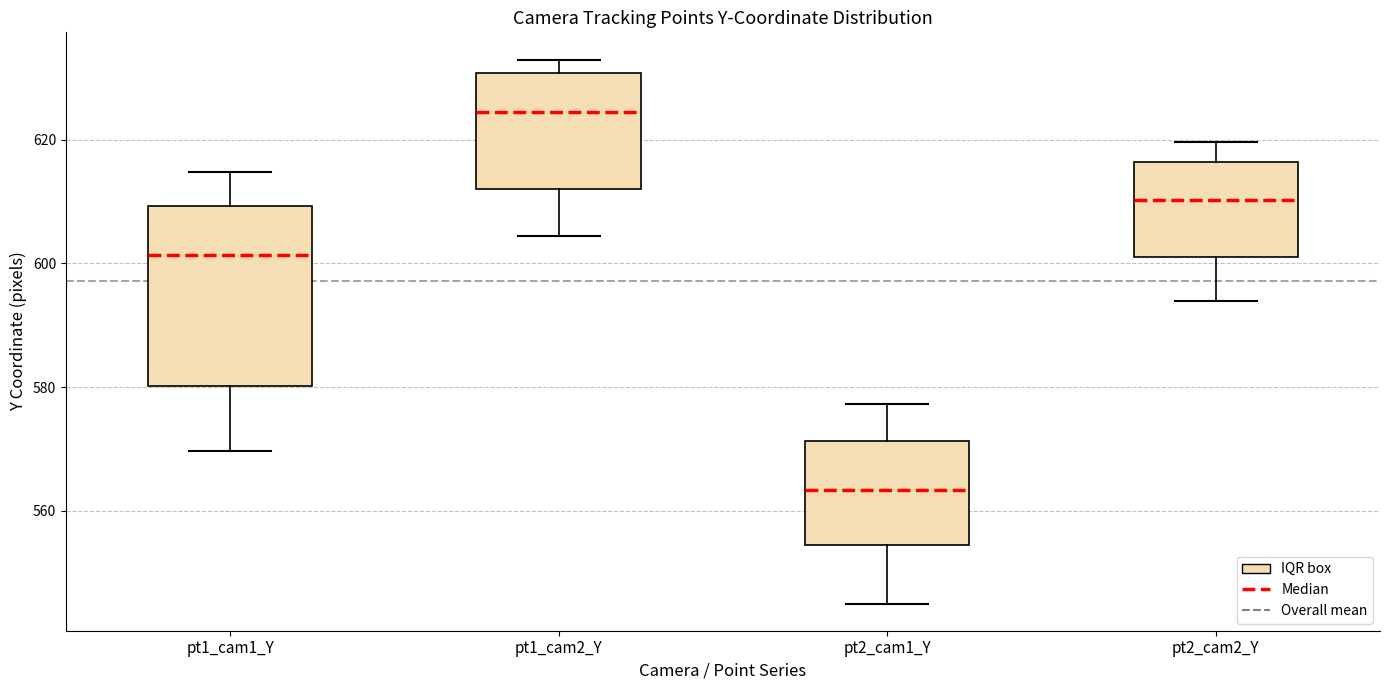

Reading left to right, transcribe this box plot: for each box, give where its median line is, the range the box spans, and where its two whiskers end, as read against the y-axis. The values are not printed on the chart, so give them approximately, as read against the axis.

pt1_cam1_Y: median 602, box 580 to 610, whiskers 570 to 614
pt1_cam2_Y: median 624, box 612 to 630, whiskers 604 to 632
pt2_cam1_Y: median 564, box 554 to 572, whiskers 546 to 578
pt2_cam2_Y: median 610, box 602 to 616, whiskers 594 to 620